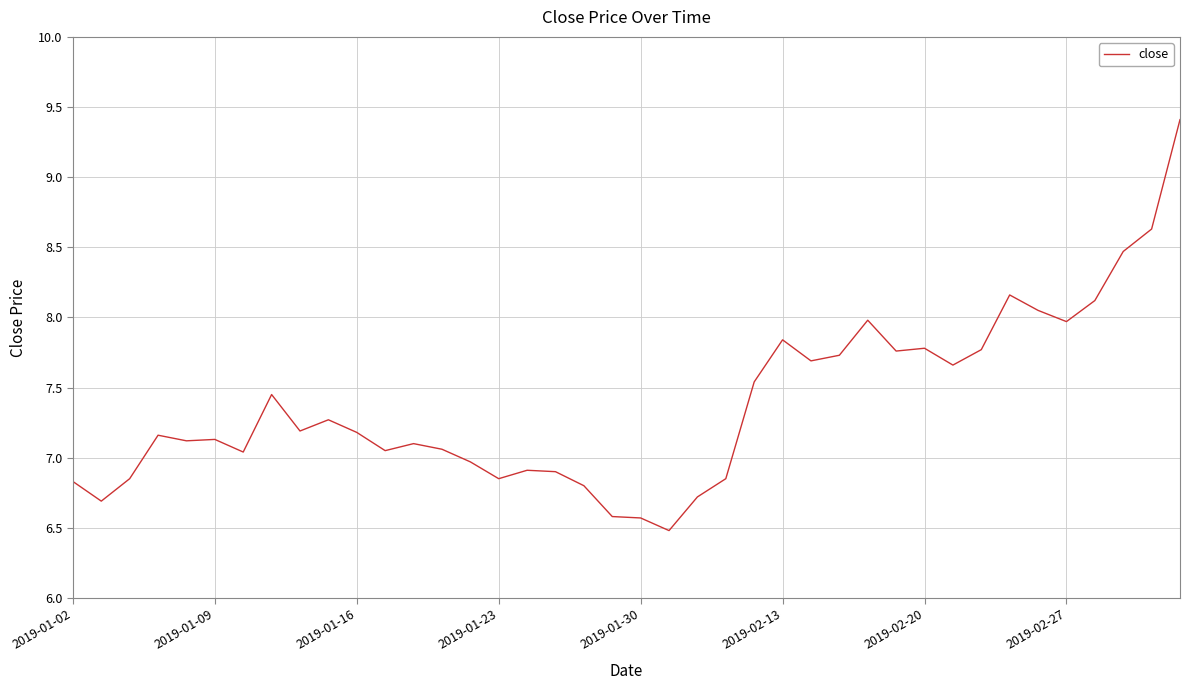

What is the minimum value shown in the chart?

6.5